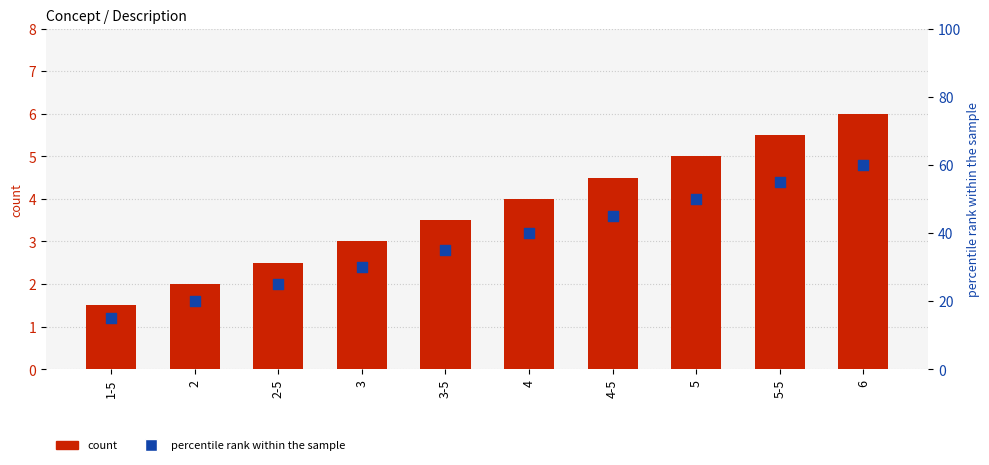

Which series reaches the maximum Y coordinate?

percentile rank within the sample